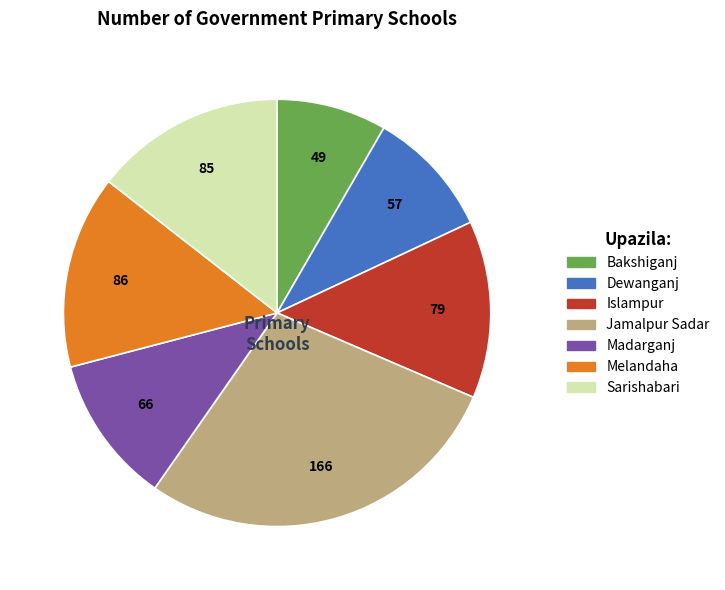

What is the smallest slice in the pie chart?

Bakshiganj